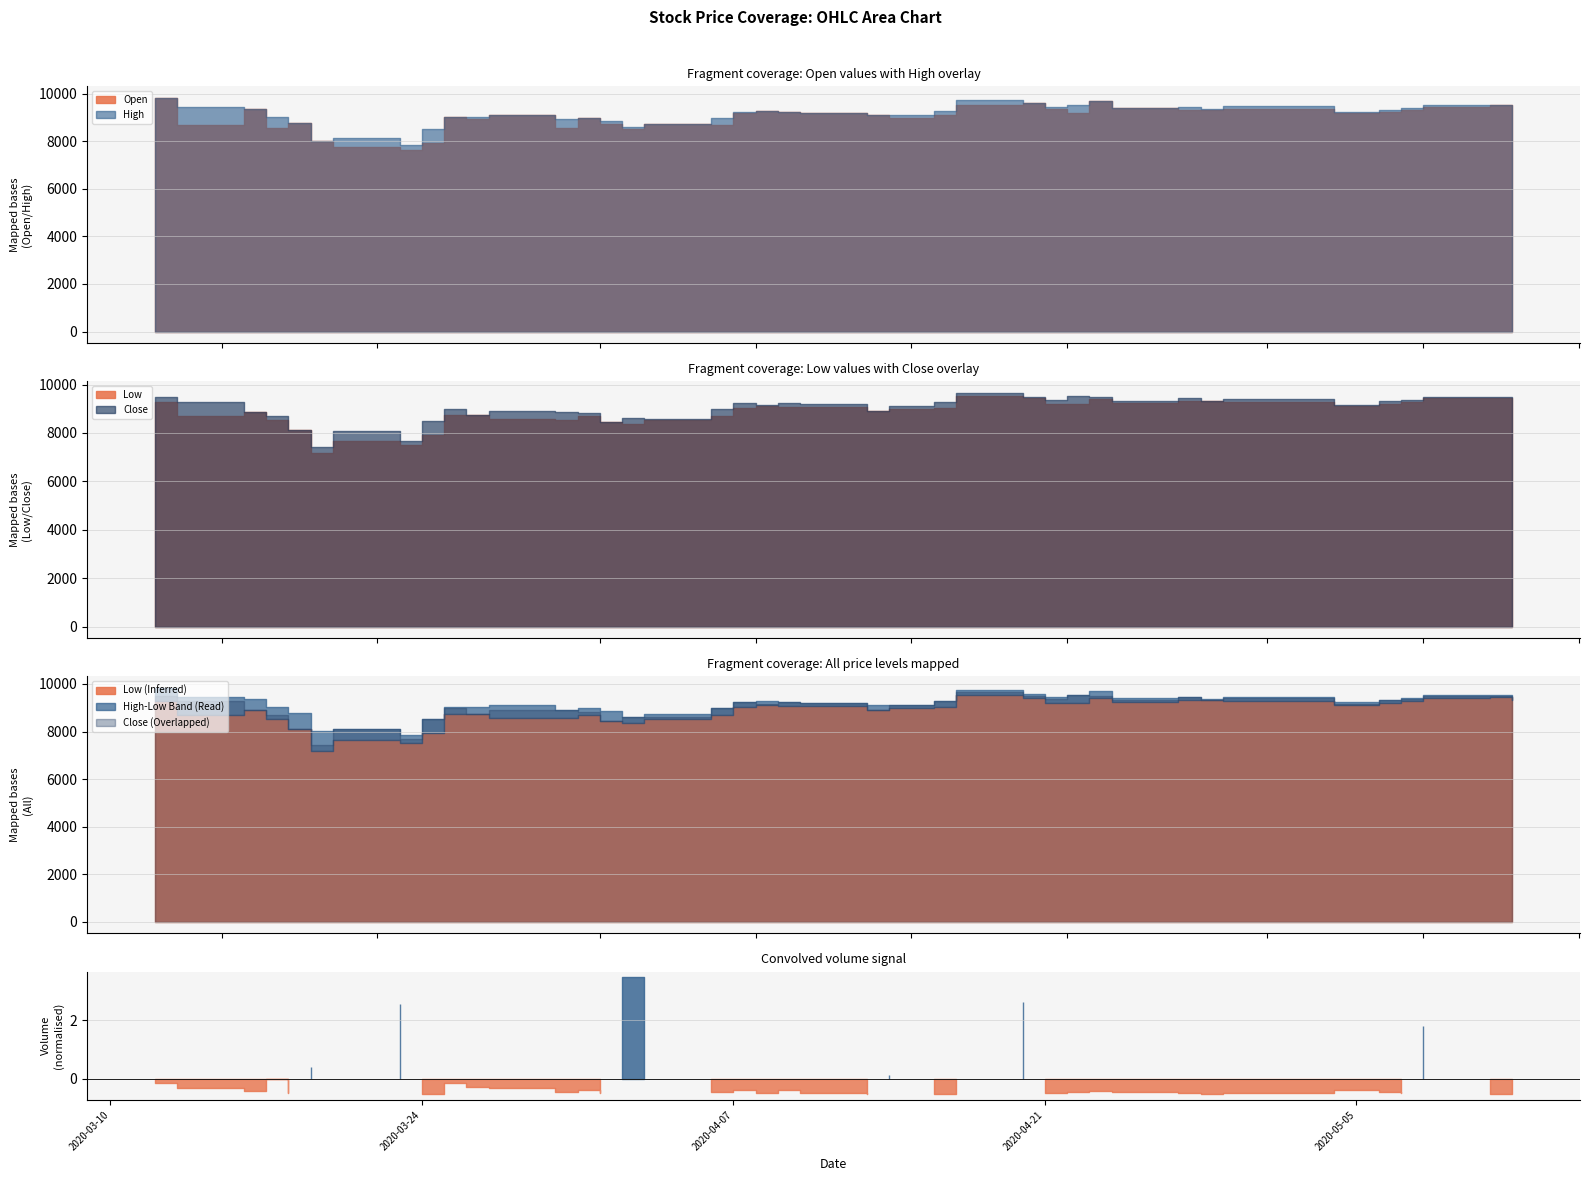

How many interior local peaks does the High series have?

10